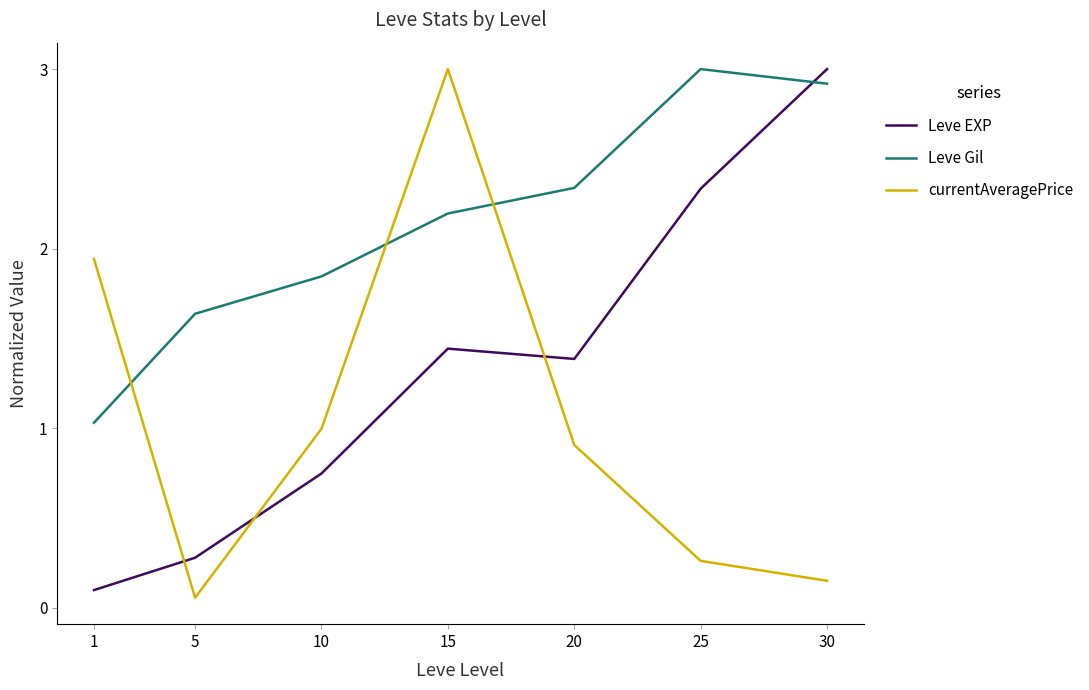

Where does the Leve Gil series first go above 2?

15